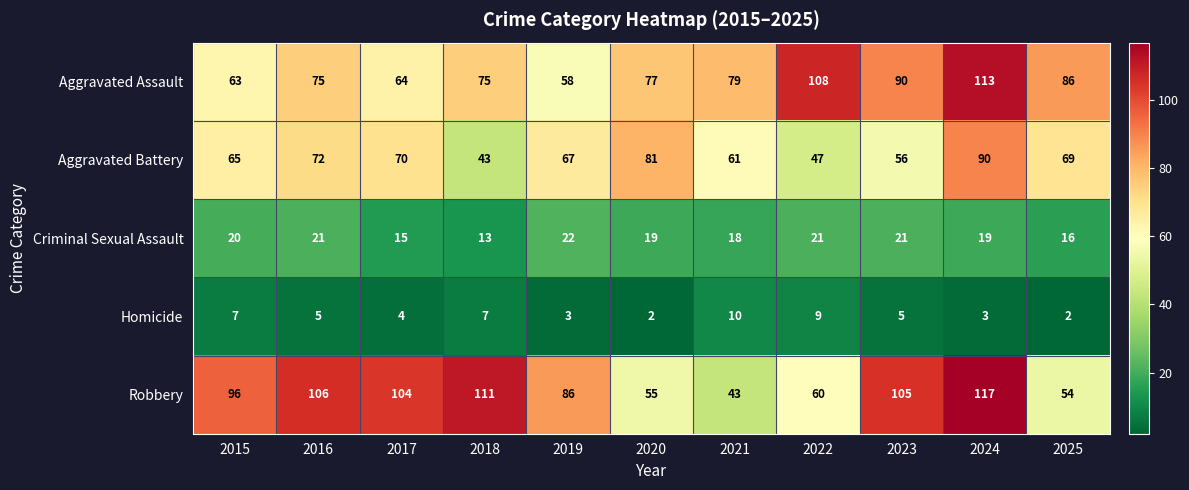

How many Homicide values are between 3 and 7?

7